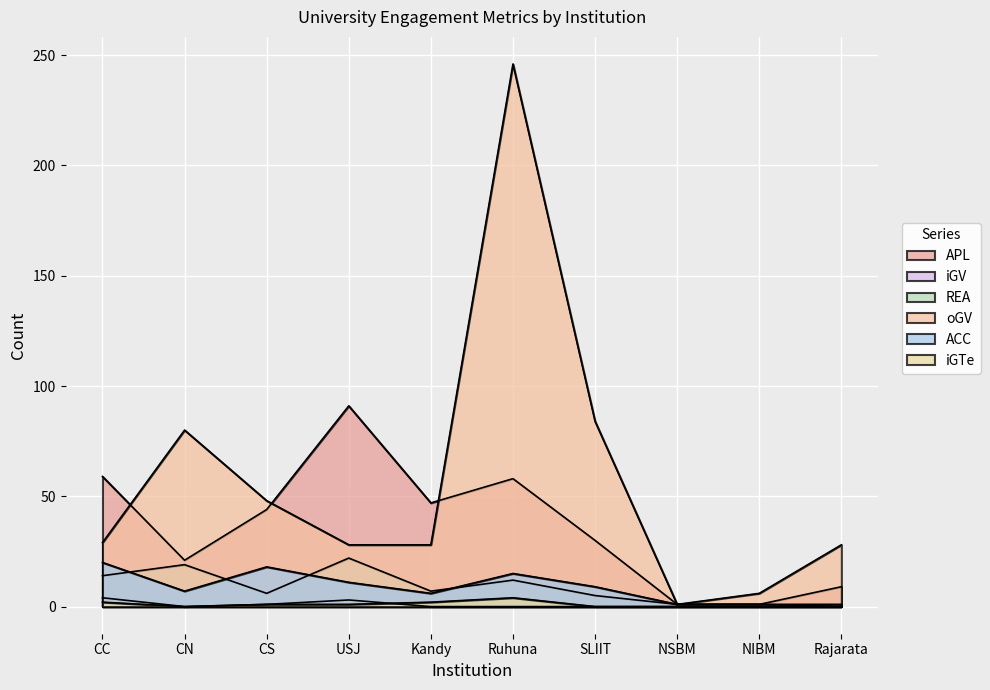

How many values in the oGV series exceed 29?

4